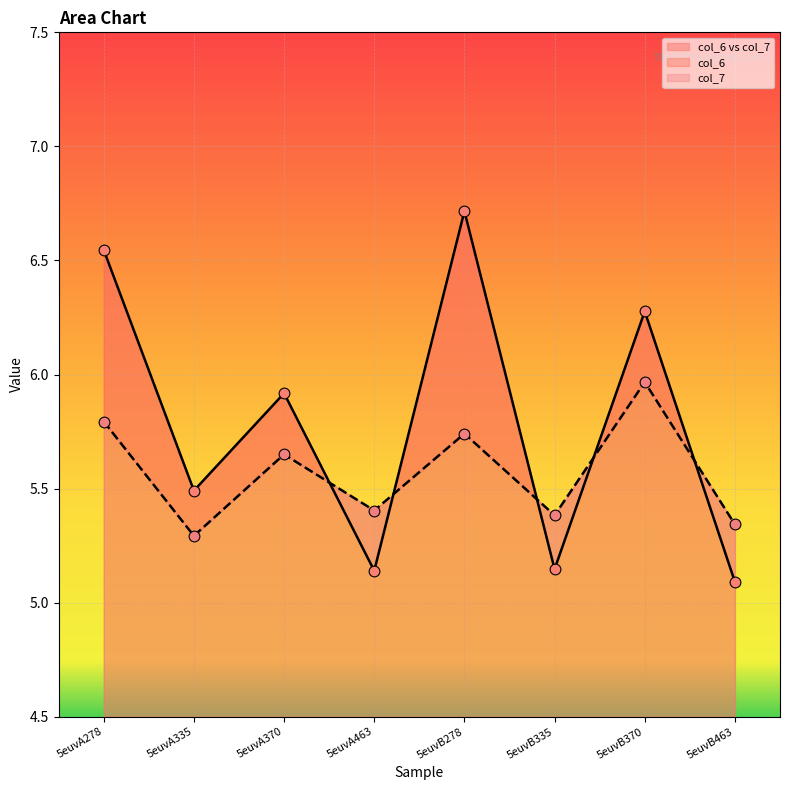

Which series contains the highest Y value?

col_6